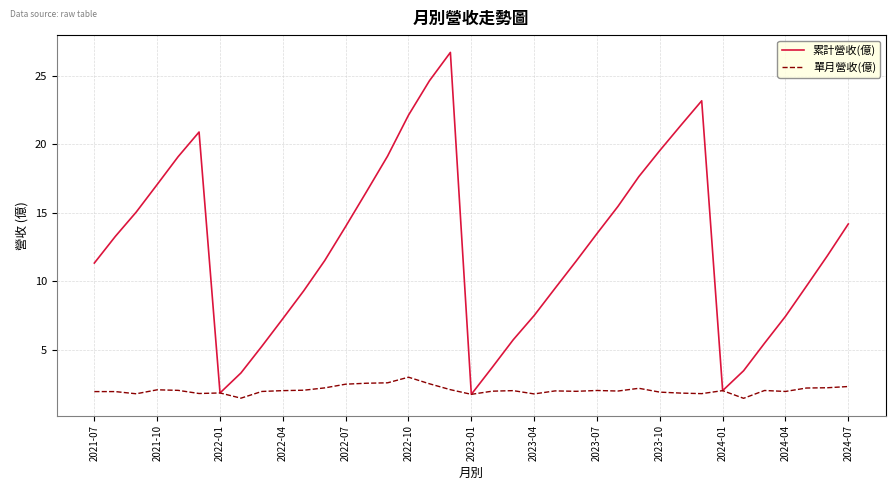

What is the highest value of the 累計營收(億) series?

26.7